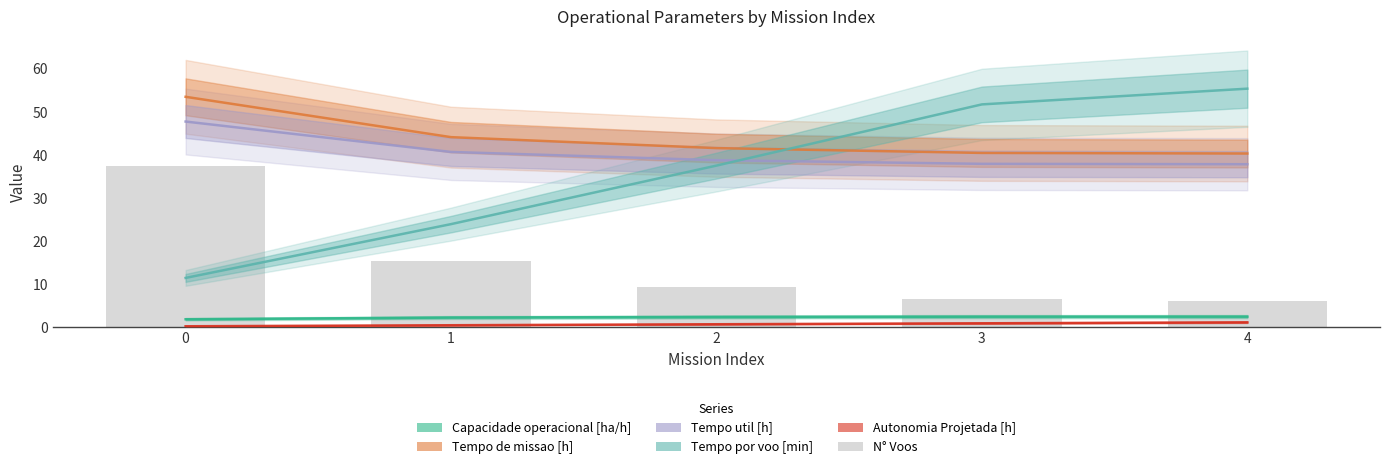

What is the difference between the second highest and second lowest values in the Capacidade operacional [ha/h] series?

0.2